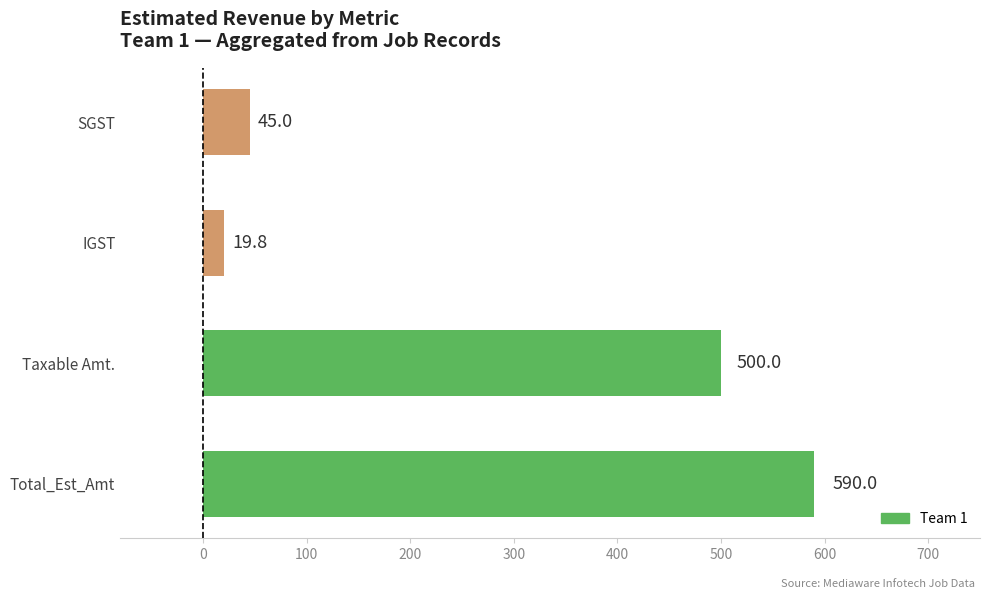

What is the average value?

288.7